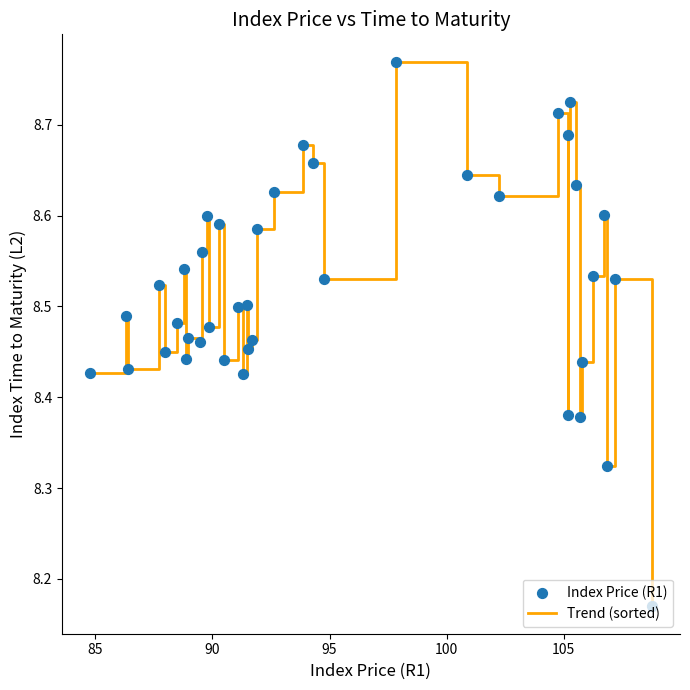

What is the difference between the maximum and minimum values?

0.6